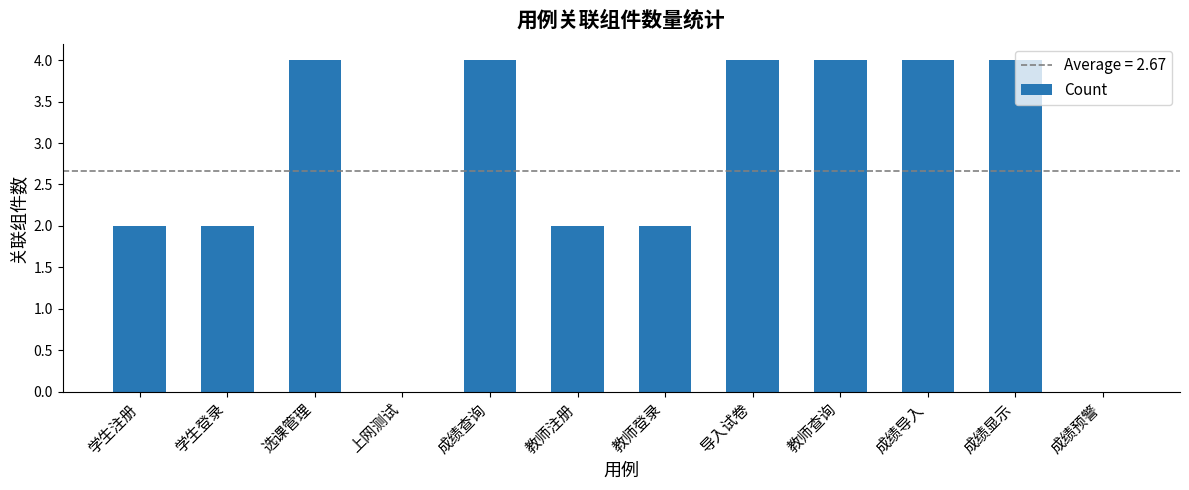

Approximately how many times larger is the value at 学生注册 compared to 教师注册?

1.0